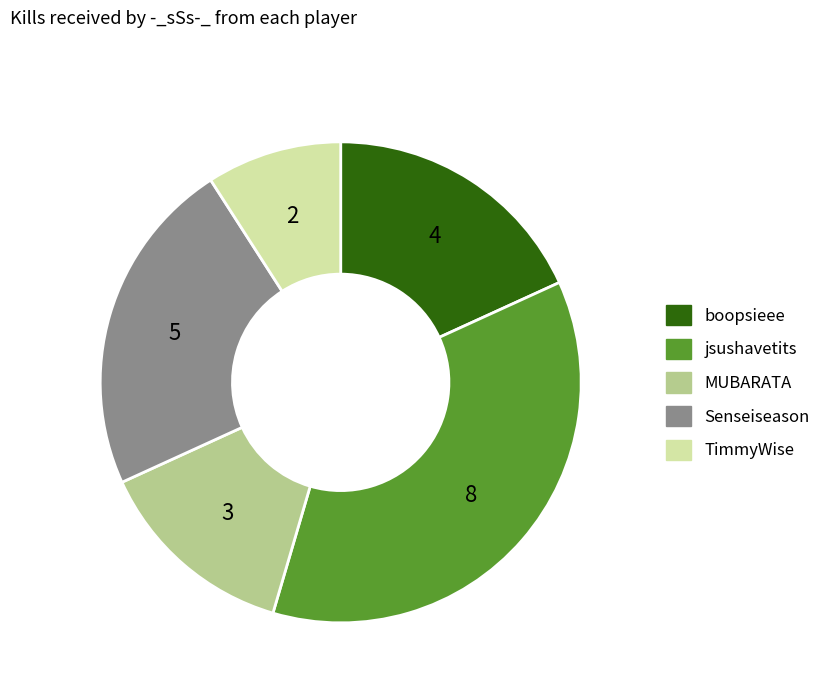

Which slice is the largest?

jsushavetits